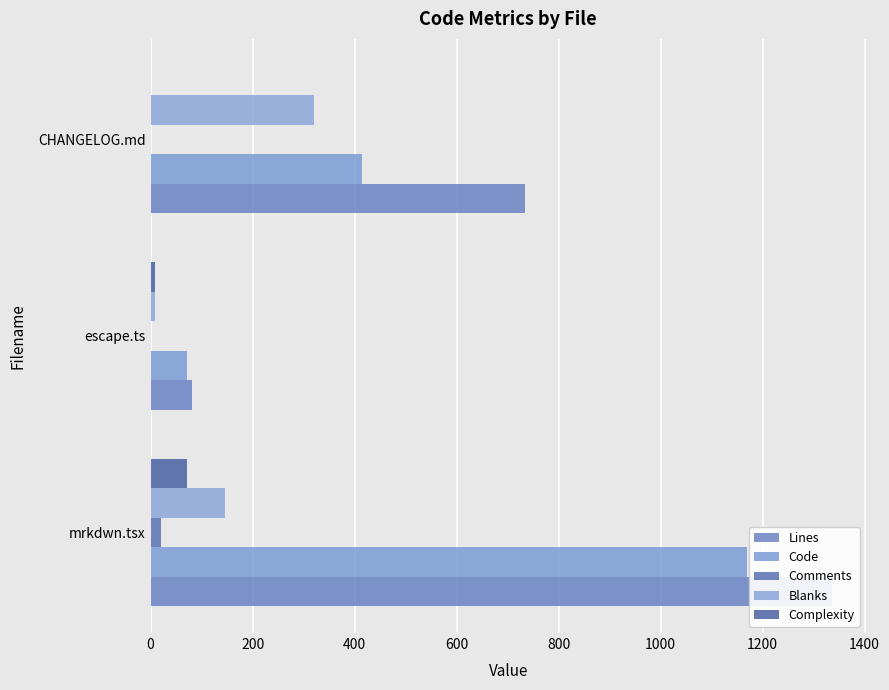

What is the maximum value for Complexity?

71